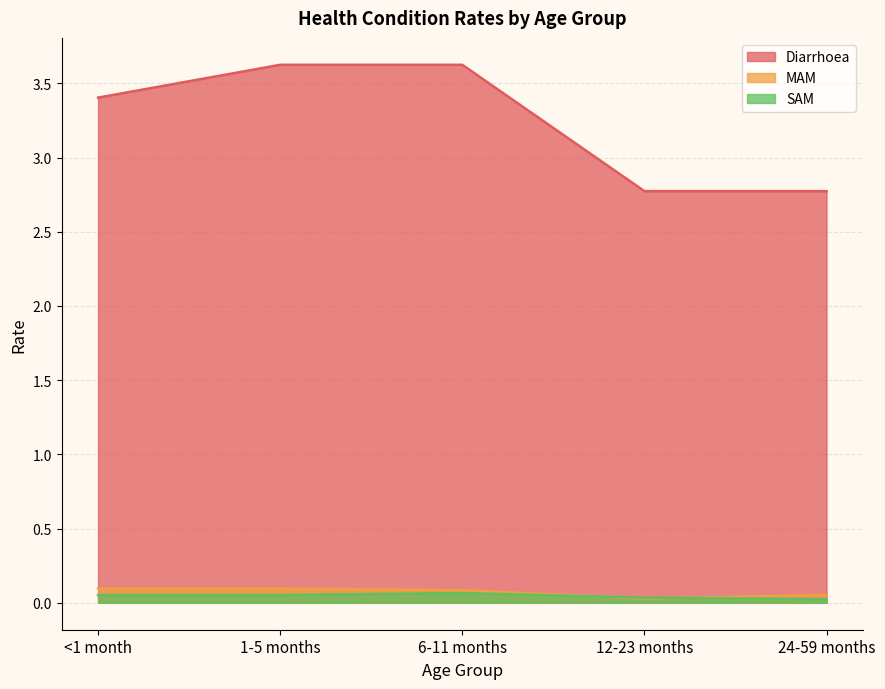

Rank the series by their maximum value, from highest to lowest.

Diarrhoea, MAM, SAM